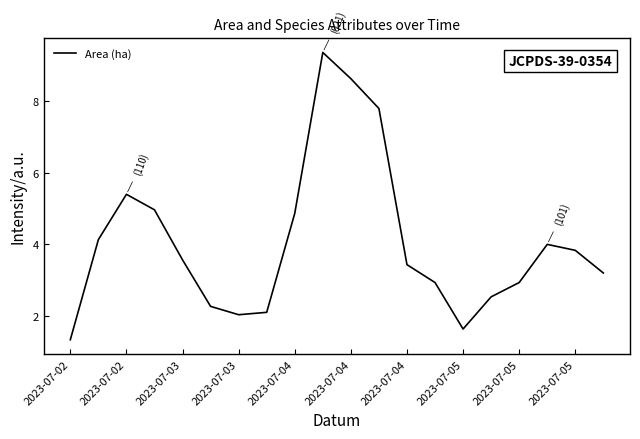

What is the smallest value displayed?

1.3